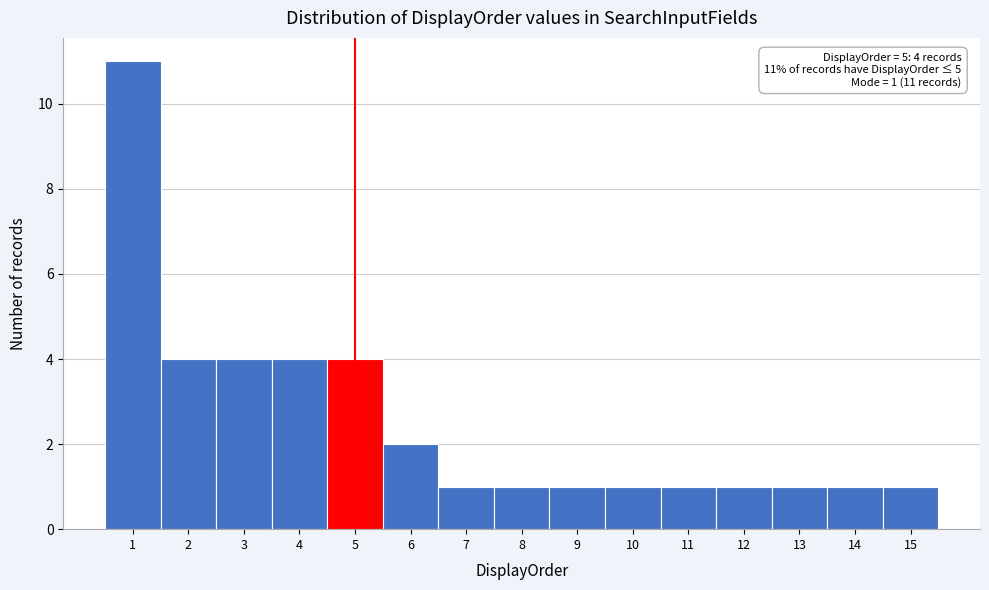

Over which range of the x-axis is the bar tallest?

0.5 to 1.5